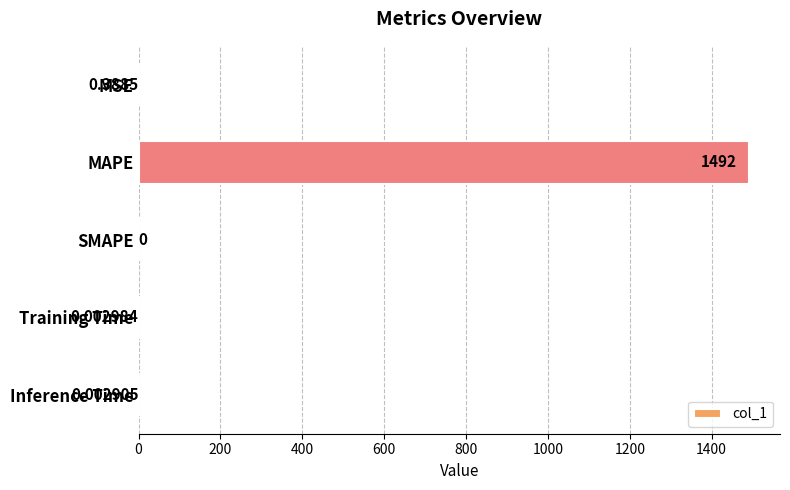

At which category does the chart reach its peak across all series?

MAPE